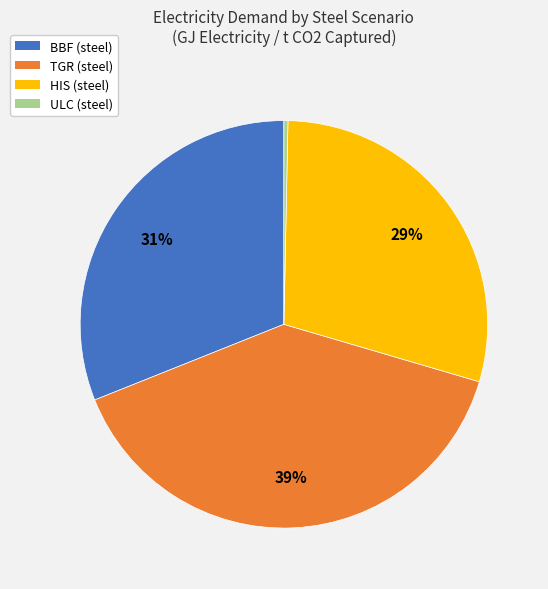

Which slice is the smallest?

ULC (steel)